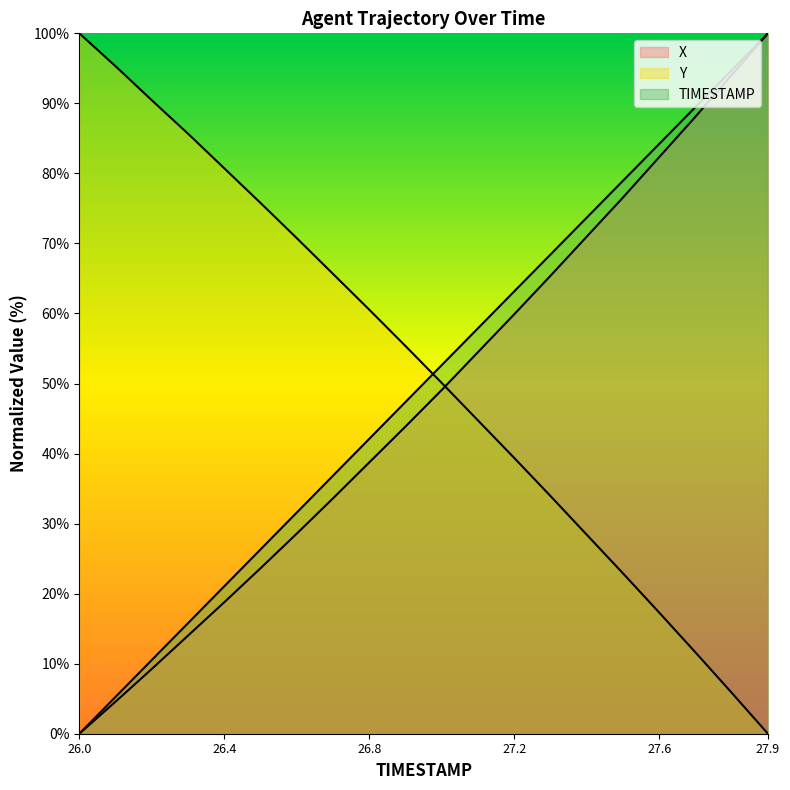

What is the sum of all Y values?

1034.4